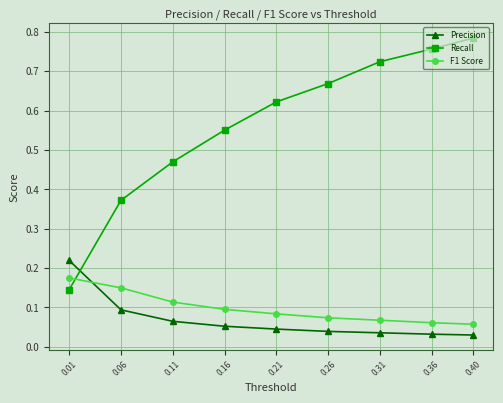

Between 0.06 and 0.16, which series saw the biggest shift?

Recall